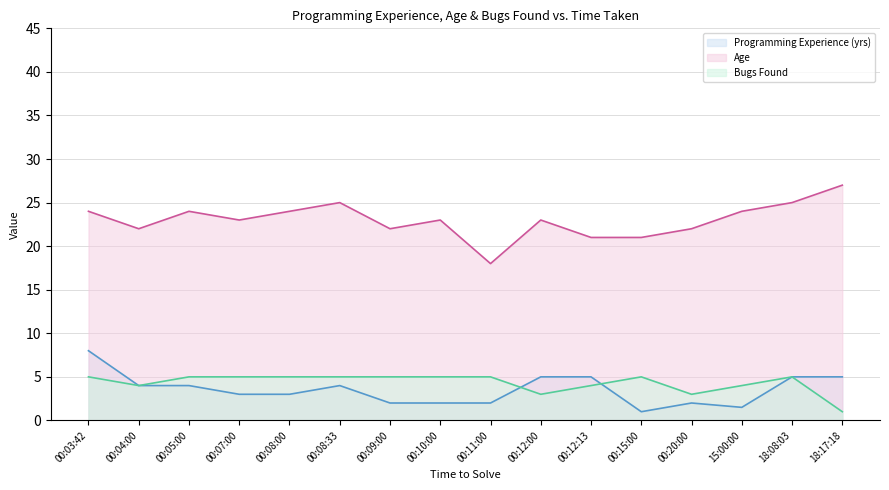

The Age (line) series shows 22.0 at 00:04:00. True or false?

True